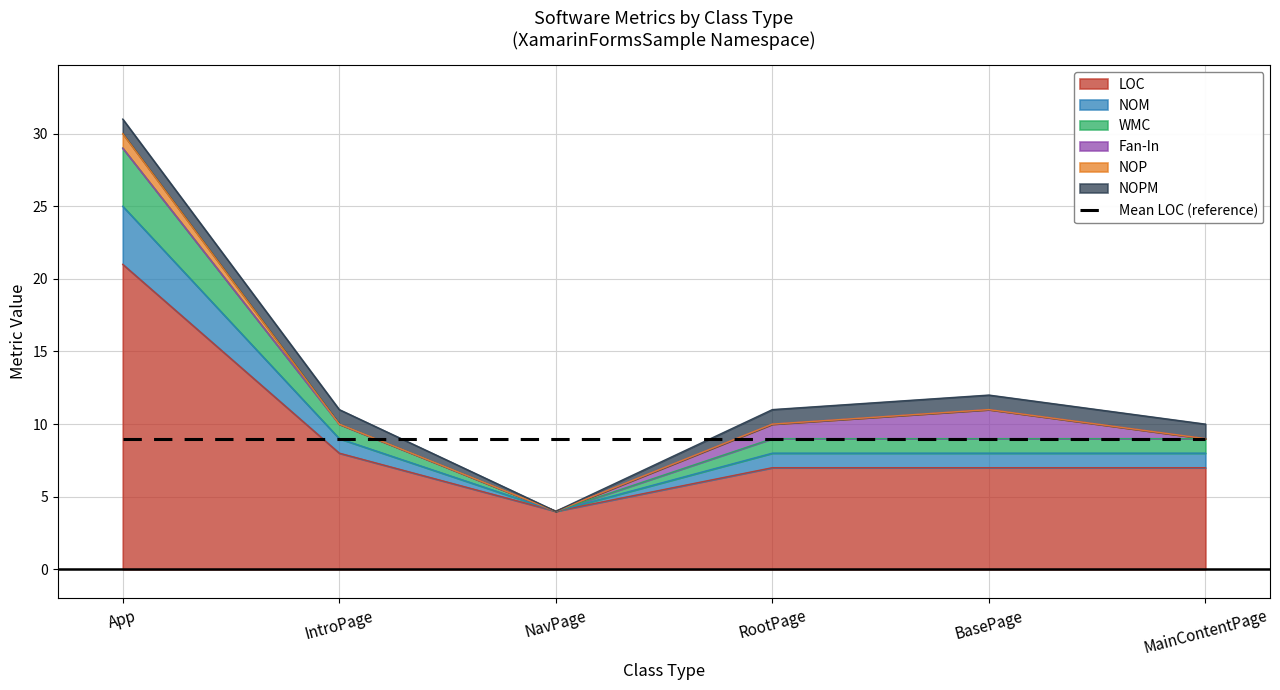

How many data points in LOC are above 7?

2